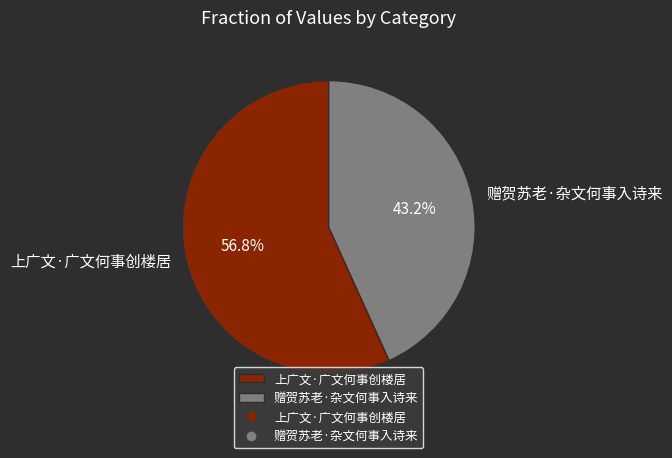

How many segments does this pie chart have?

2